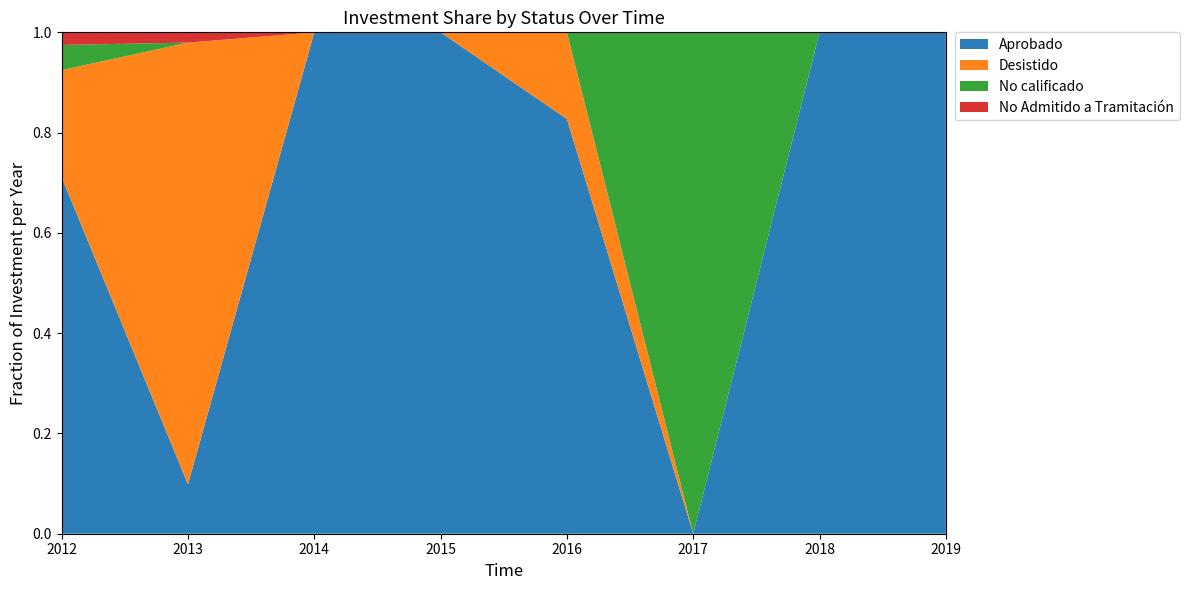

What is the maximum value for Aprobado?

1.0